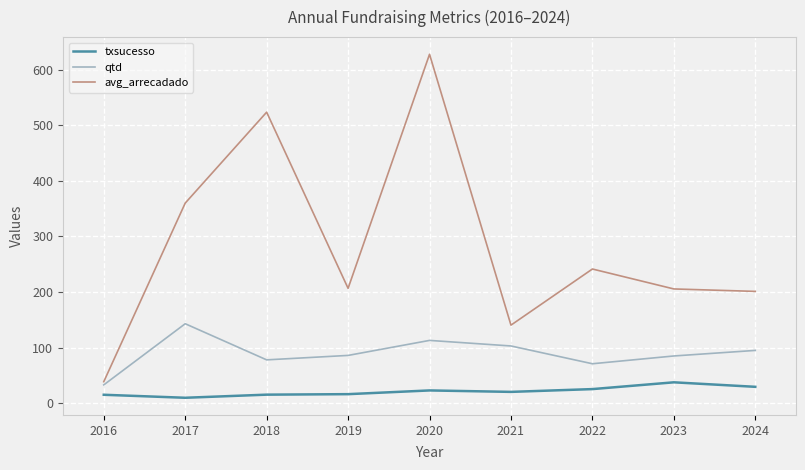

True or false: qtd has more than 0 points higher than both neighbors.

True